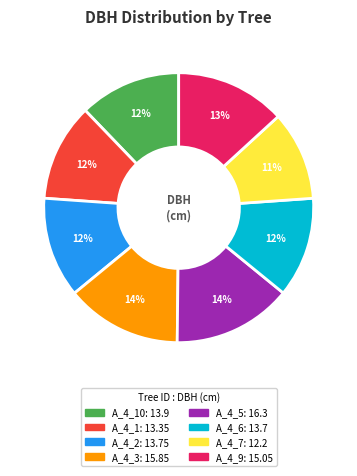

Does any single category account for the majority?

No